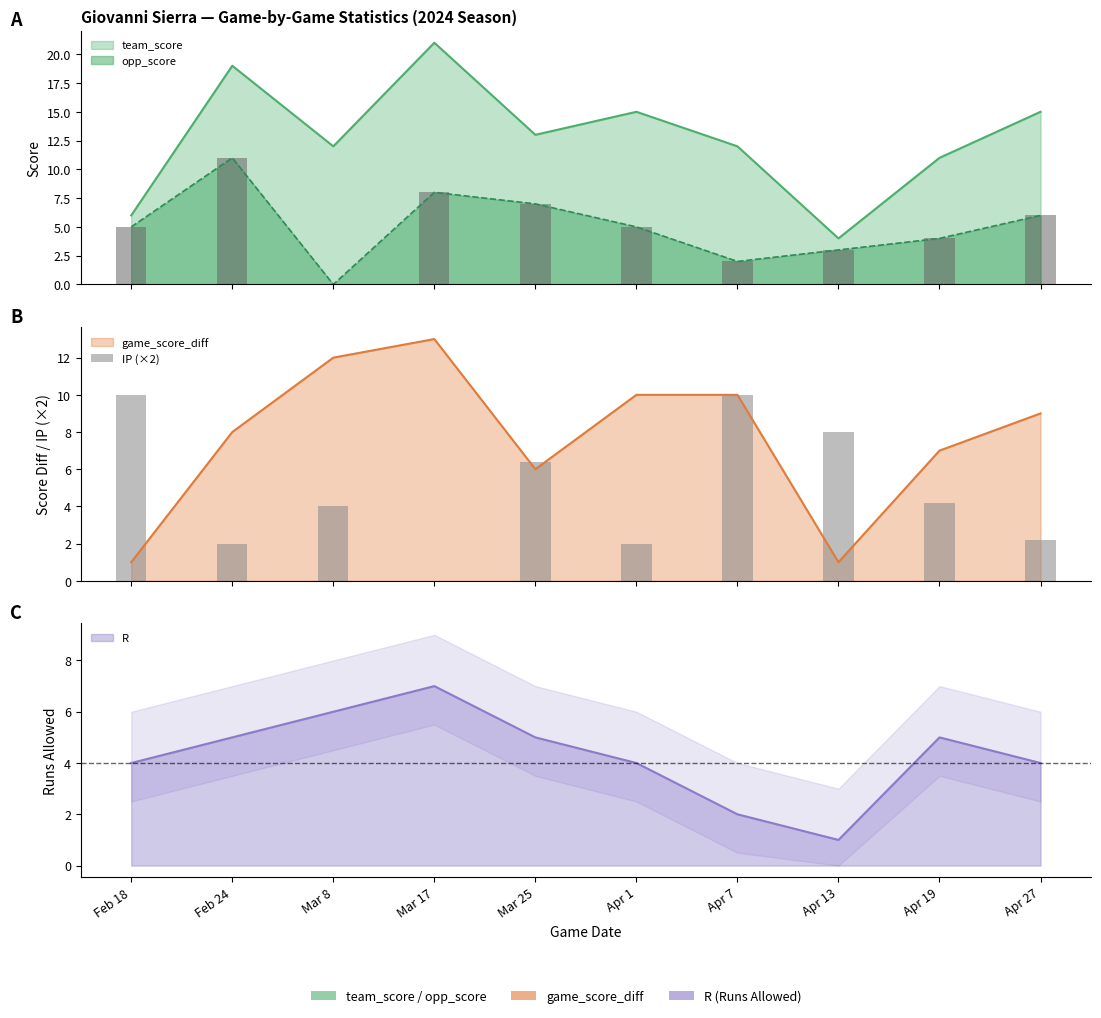

What is the label of the 6th bar from the left?

Apr 1